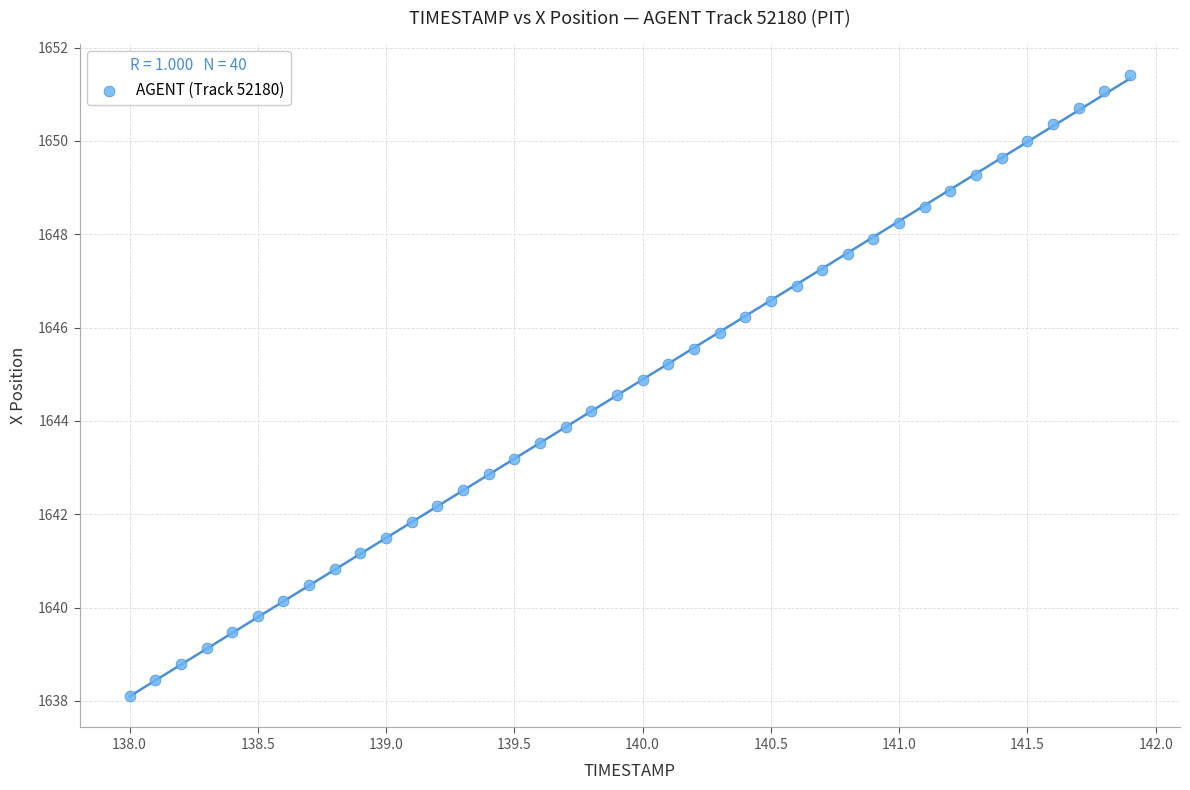

What is the range of Y values (max minus min)?

13.3